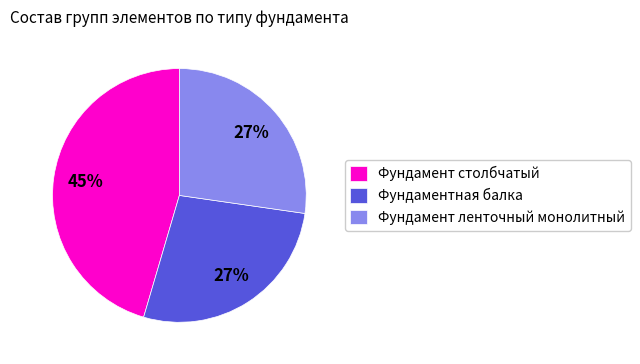

Which slice is the largest?

Фундамент столбчатый